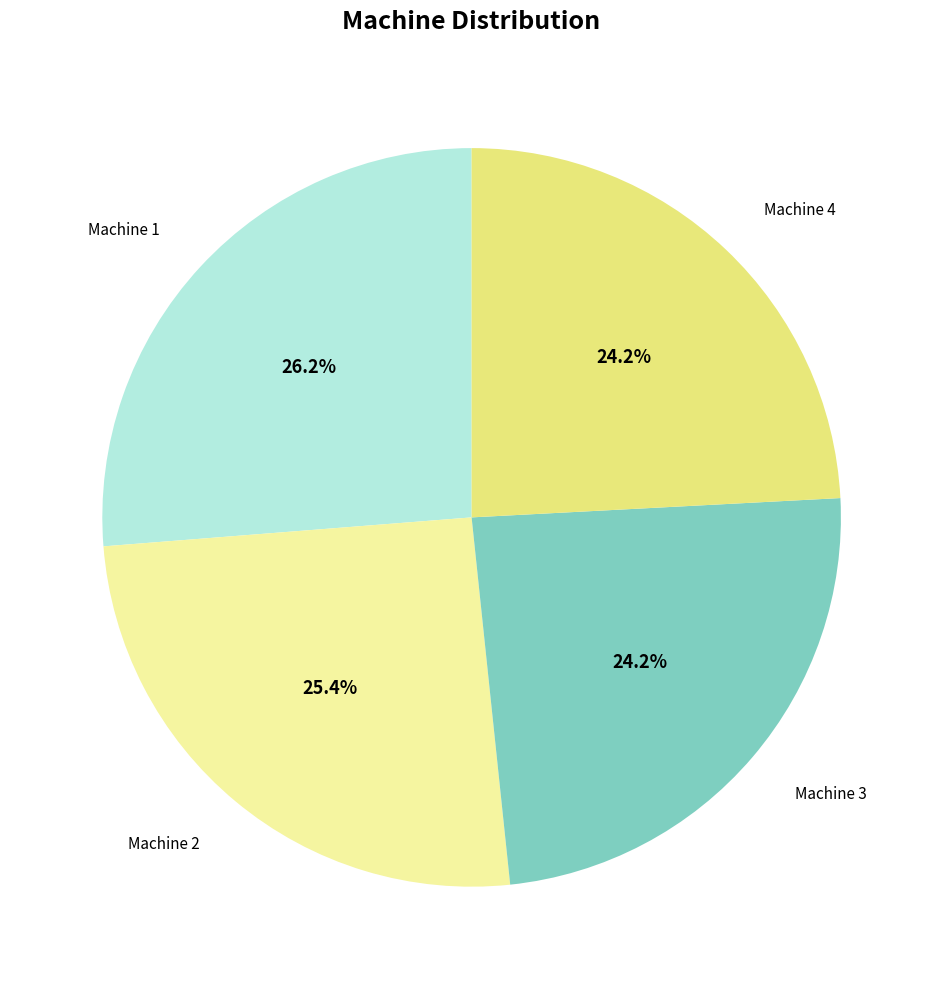

What portion of the pie excludes Machine 2?

74.6%